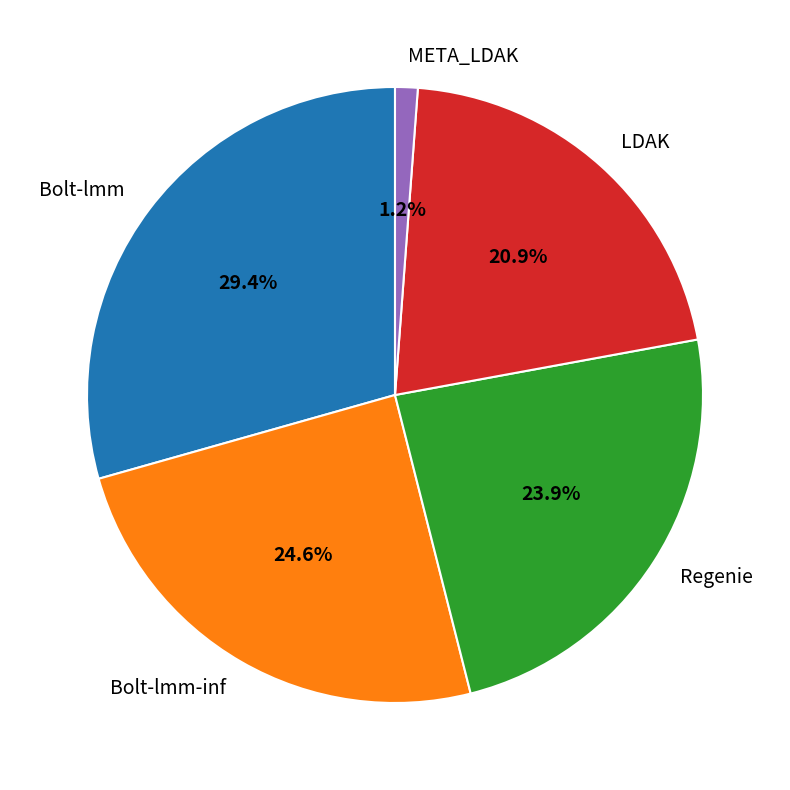

Count the number of slices in the pie.

5